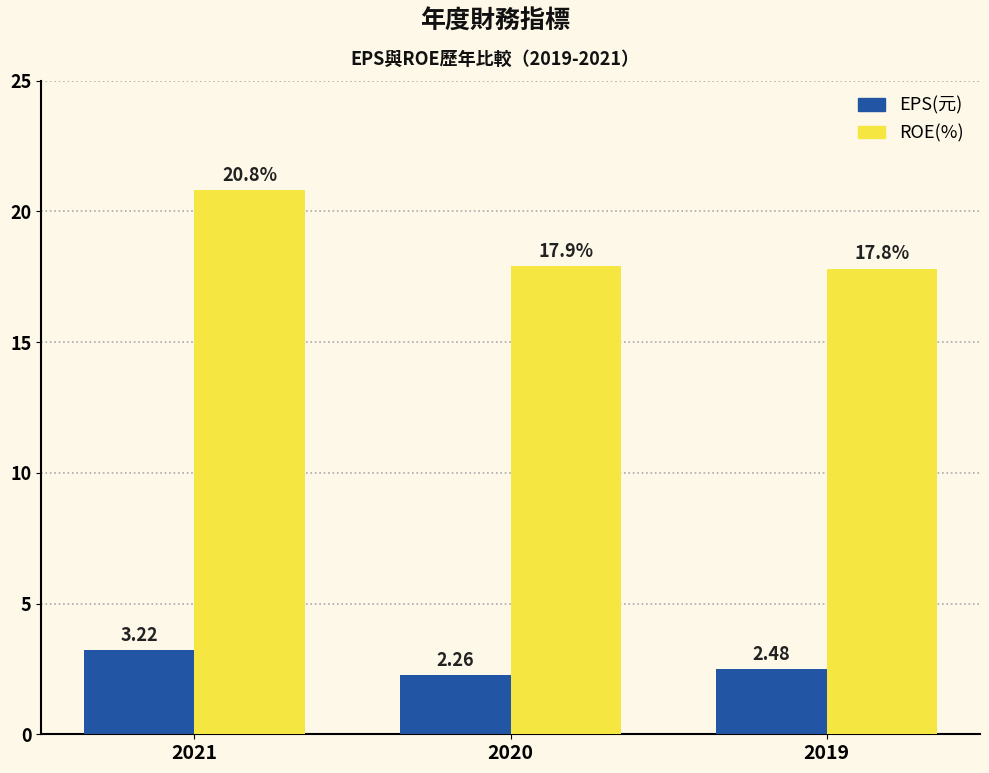

What is the total value across all series at 2019?

20.3